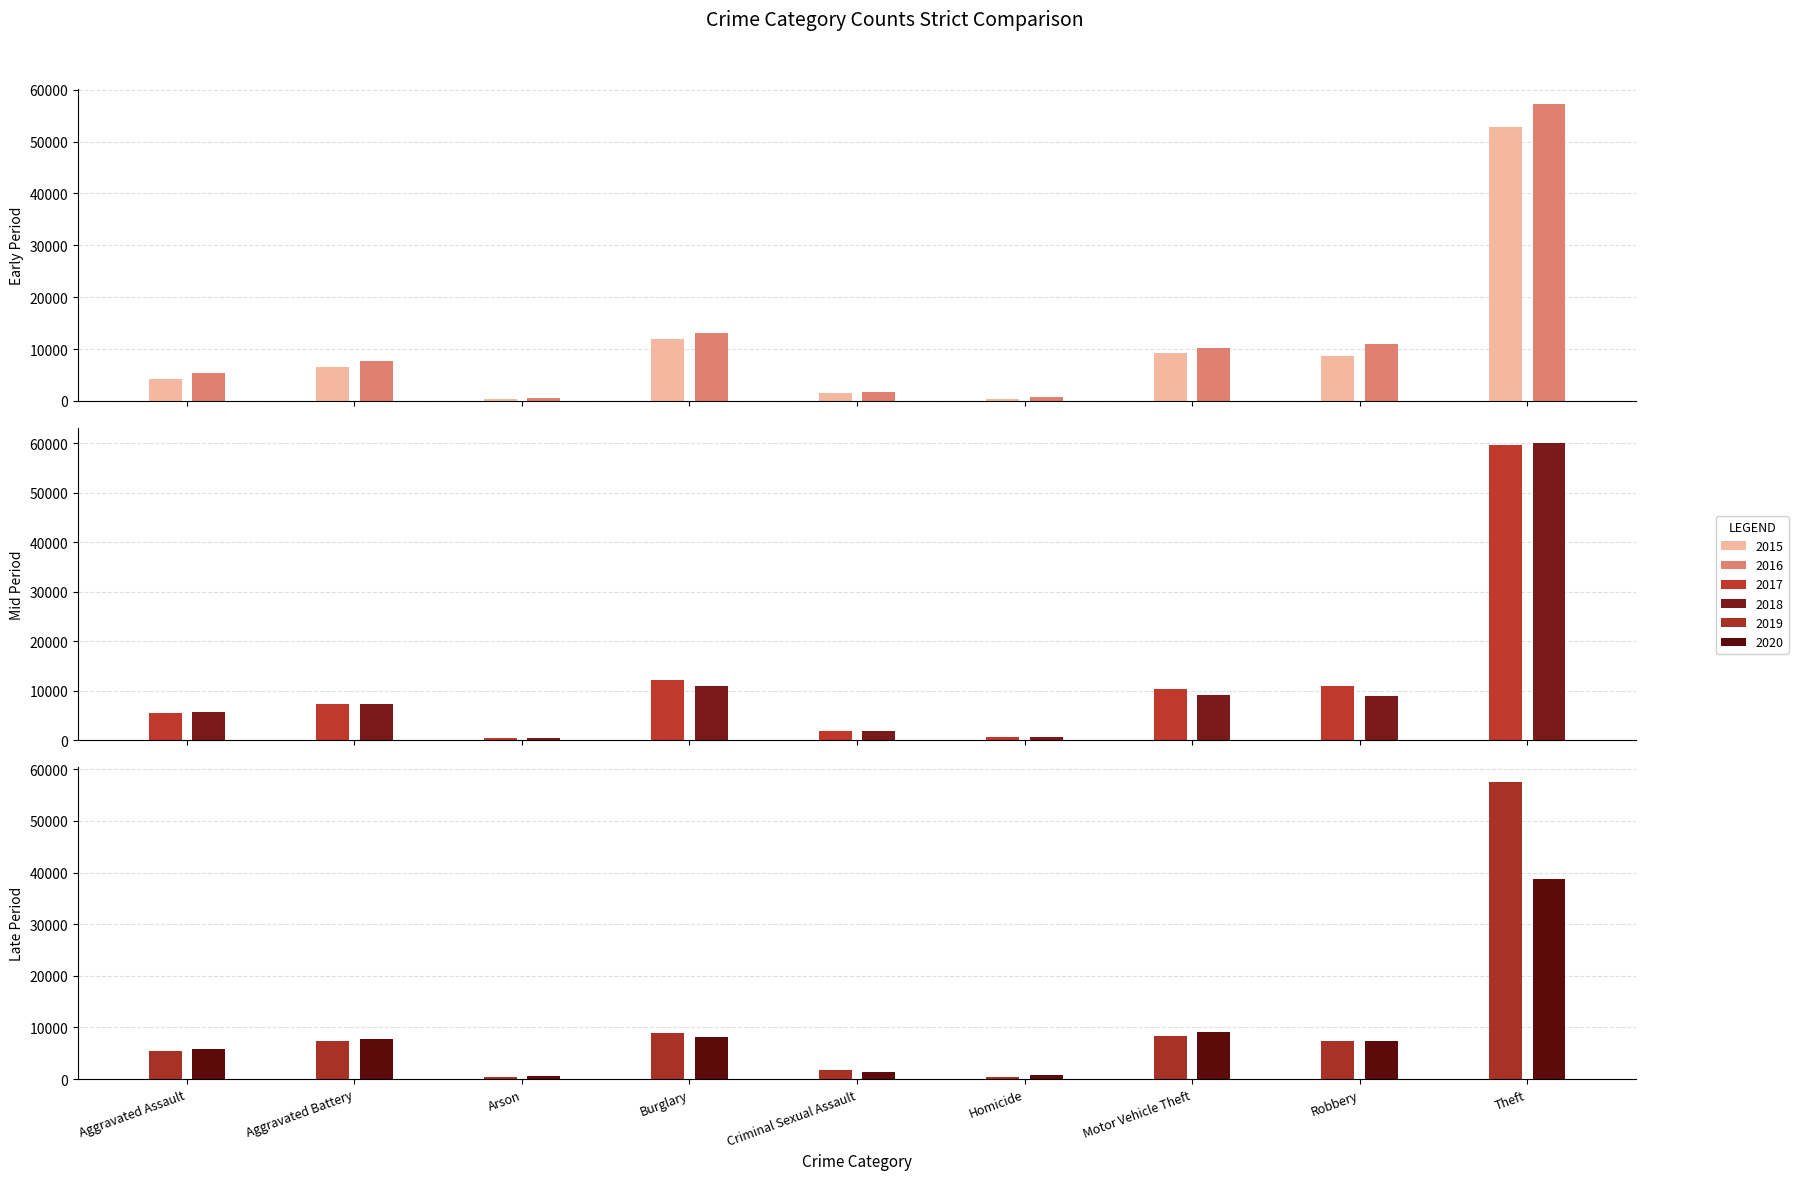

What is the difference between the 2015 values at Homicide and Criminal Sexual Assault?

1122